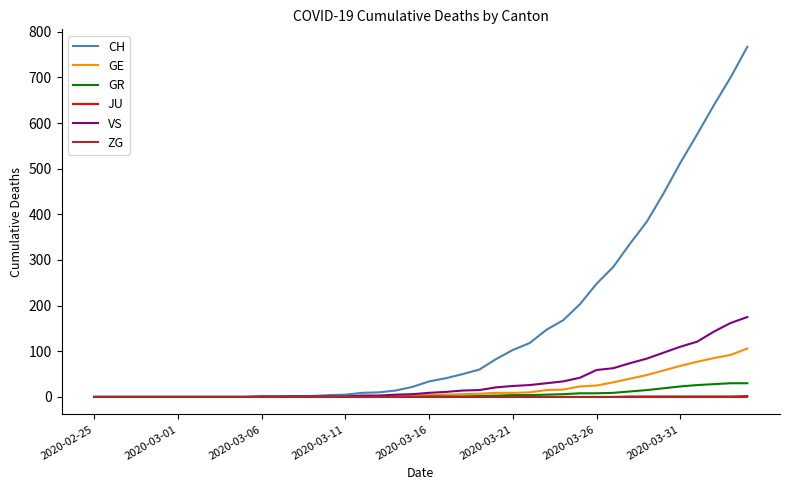

What is the maximum value for CH?

767